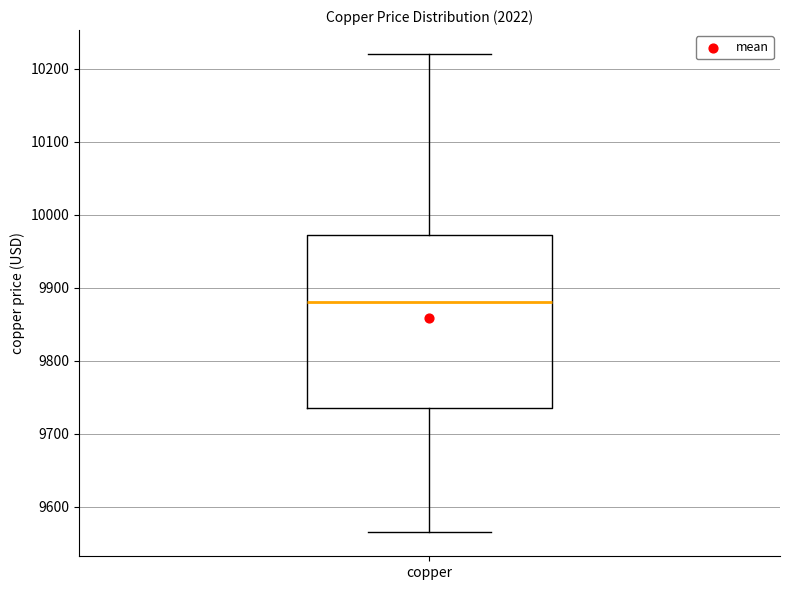

Read this box plot against the y-axis: the position of the median line, the range covered by the box, and the ends of both whiskers. The values are not printed on the chart, so give them approximately, as read against the axis.

median 9880, box 9730 to 9970, whiskers 9570 to 10220